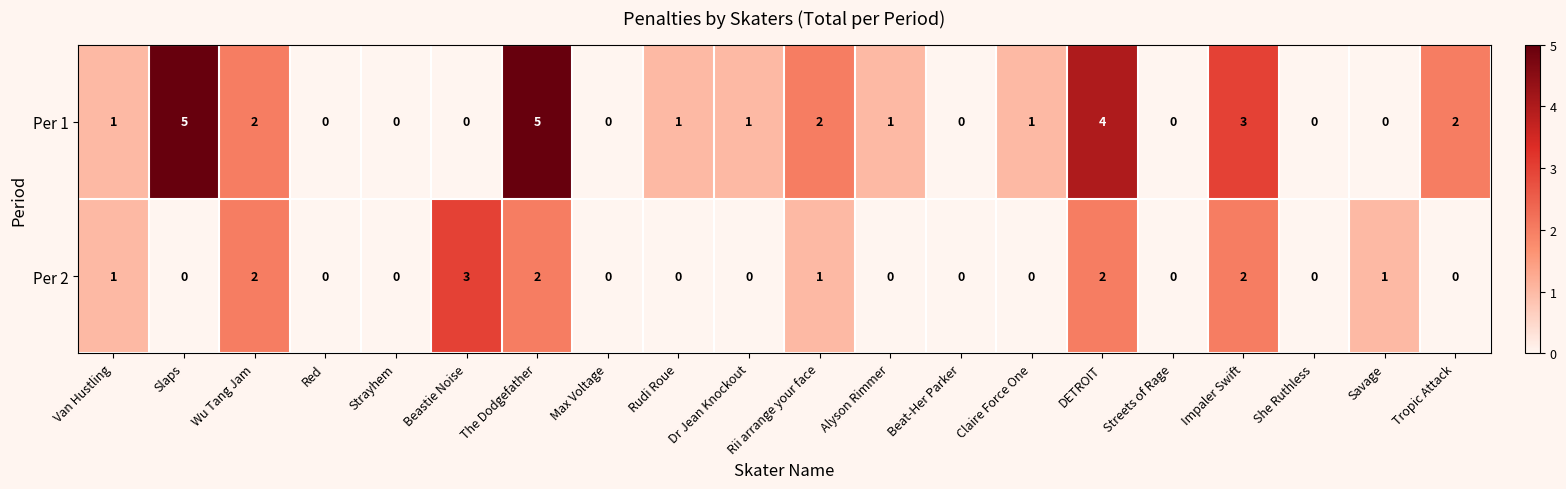

Is it true that Per 1 equals 1 at Alyson Rimmer?

True